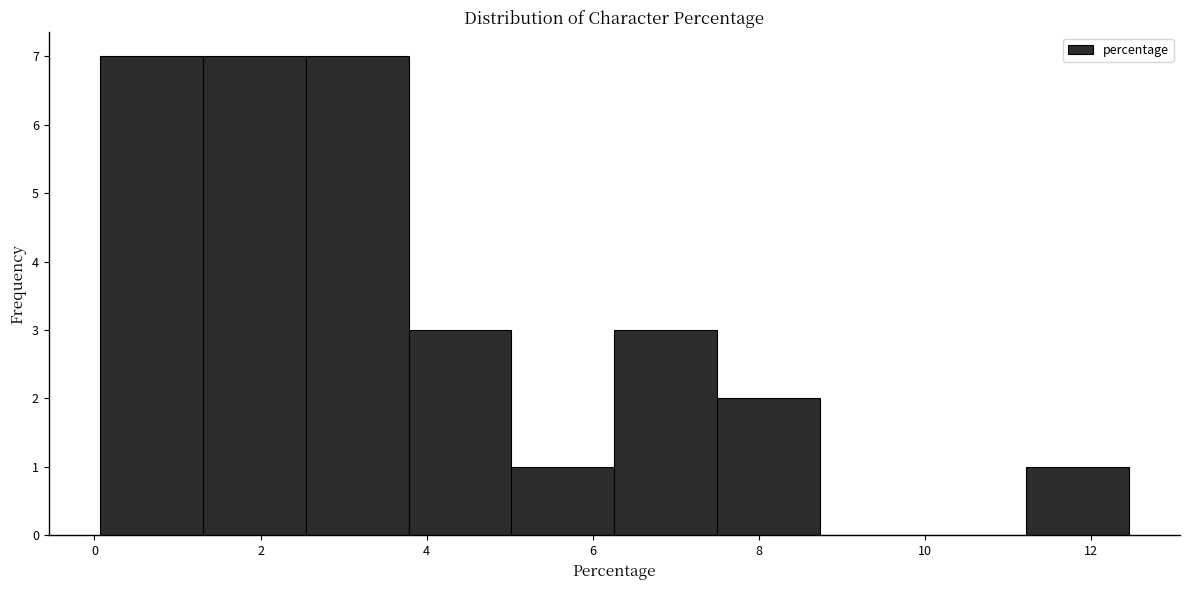

Reading left to right, list every bar in this chart as the range it spans on the x-axis followed by its height. Neither the bar edges nor the heights are printed on the chart, so give them approximately, as read against the axes.

0.0 to 1.4: 7
1.4 to 2.6: 7
2.6 to 3.8: 7
3.8 to 5.0: 3
5.0 to 6.2: 1
6.2 to 7.4: 3
7.4 to 8.8: 2
8.8 to 10.0: 0
10.0 to 11.2: 0
11.2 to 12.4: 1